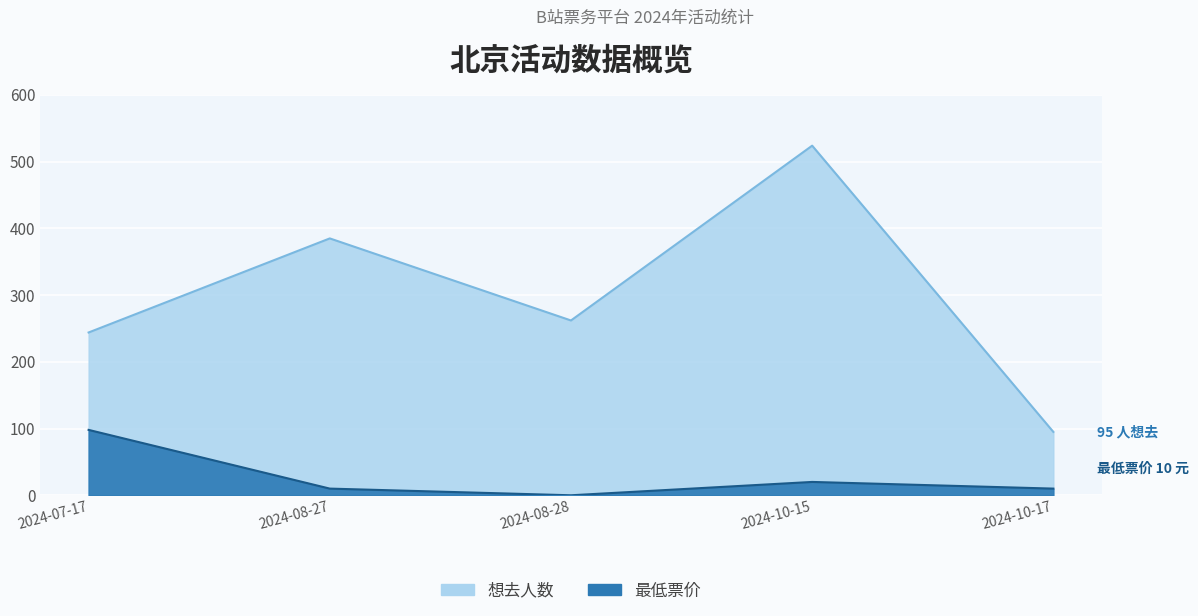

True or false: 想去人数 and 最低票价 intersect in this chart.

False